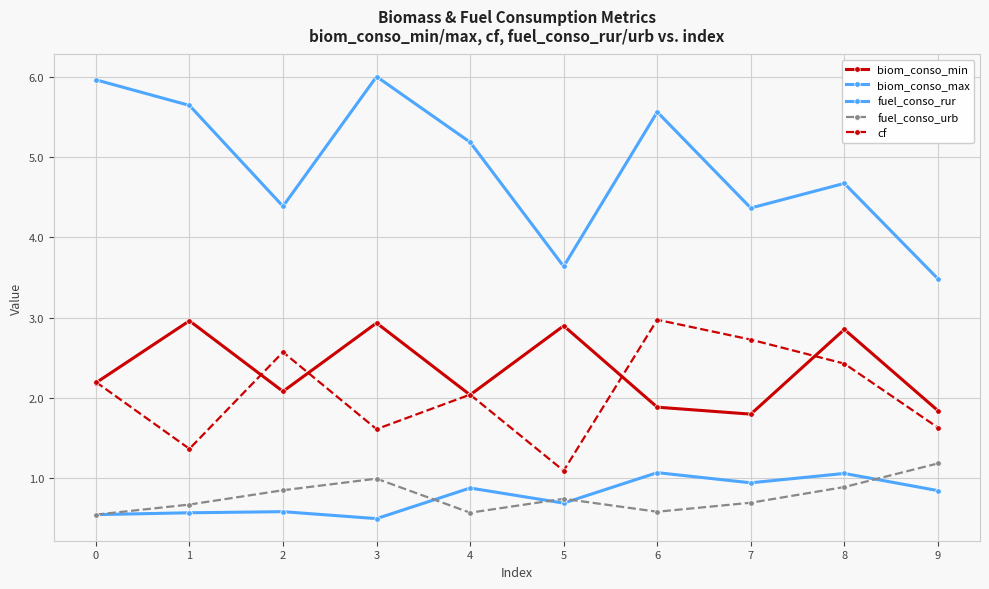

Does the chart display data point markers on the line(s)?

Yes